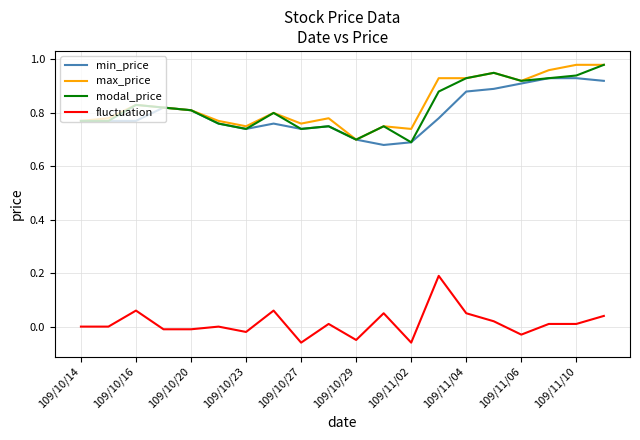

True or false: fluctuation has more than 1 points higher than both neighbors.

True